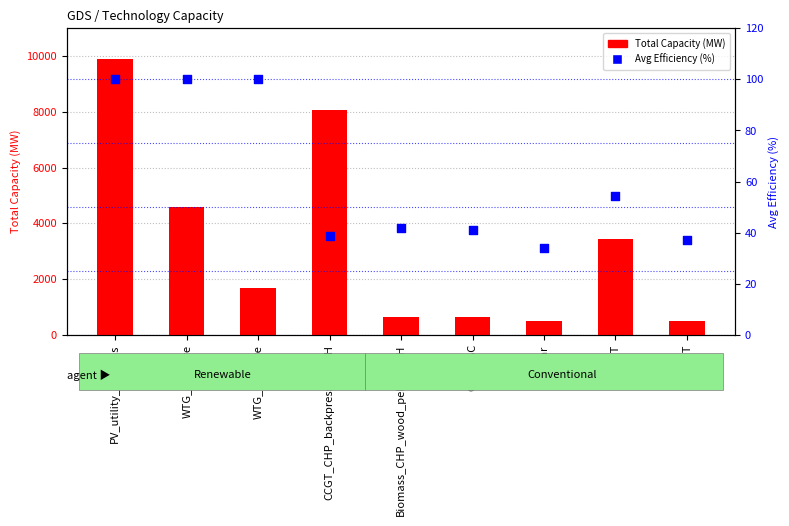

What is the total value across all series at PV_utility_systems?

9985.0